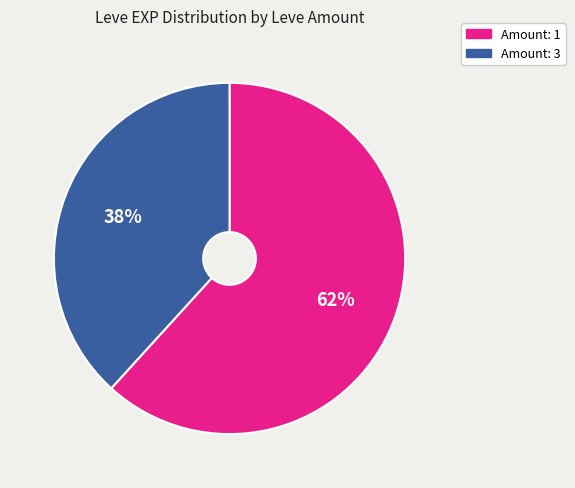

How many slices are in this pie chart?

2